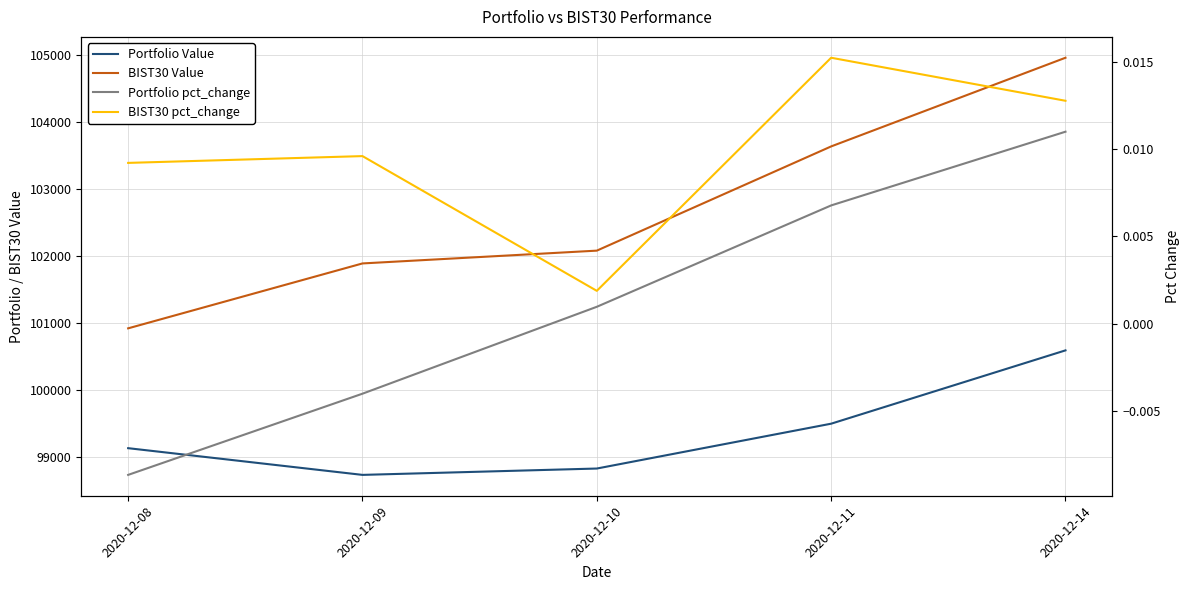

True or false: Portfolio pct_change and BIST30 Value intersect in this chart.

False